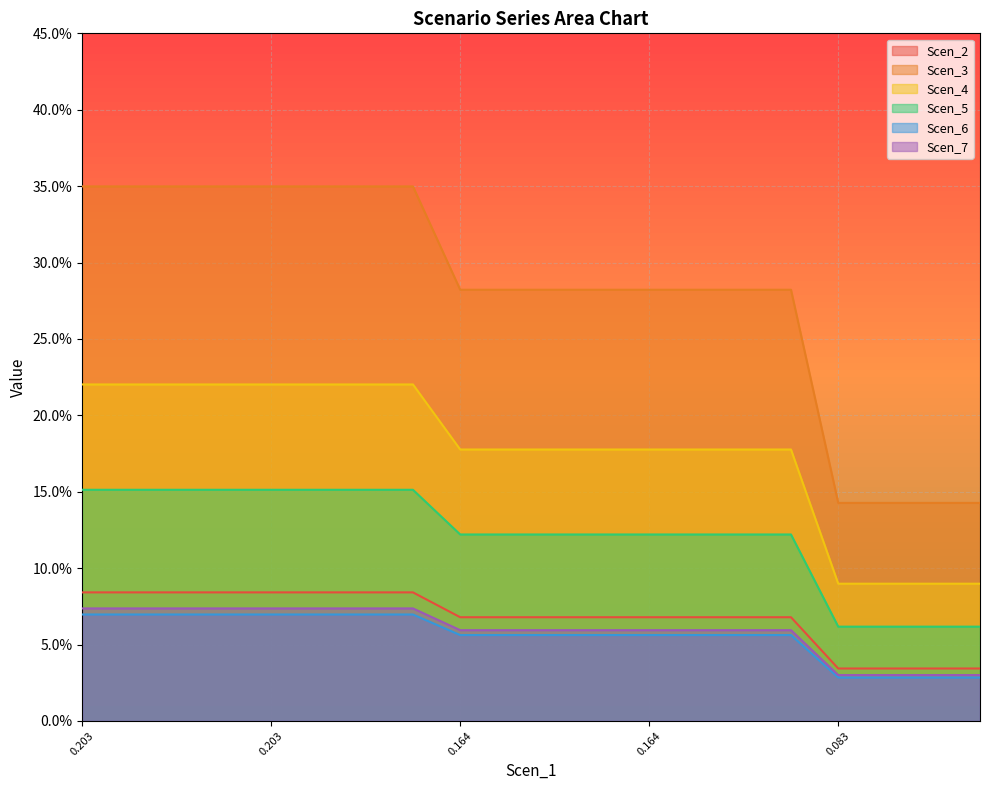

What is the difference between the second highest and minimum values in the Scen_2 series?

0.2